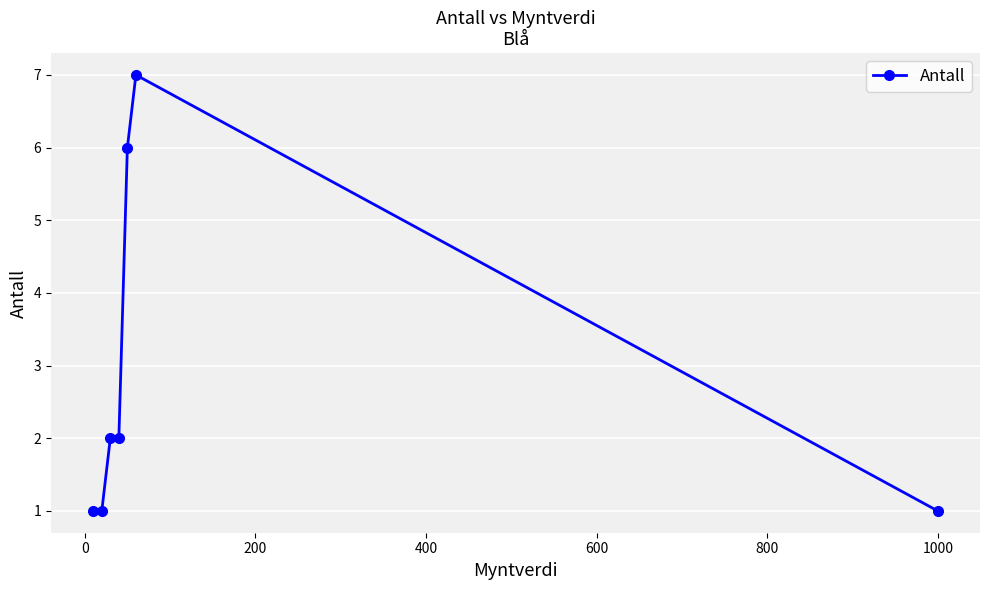

What is the average value?

3